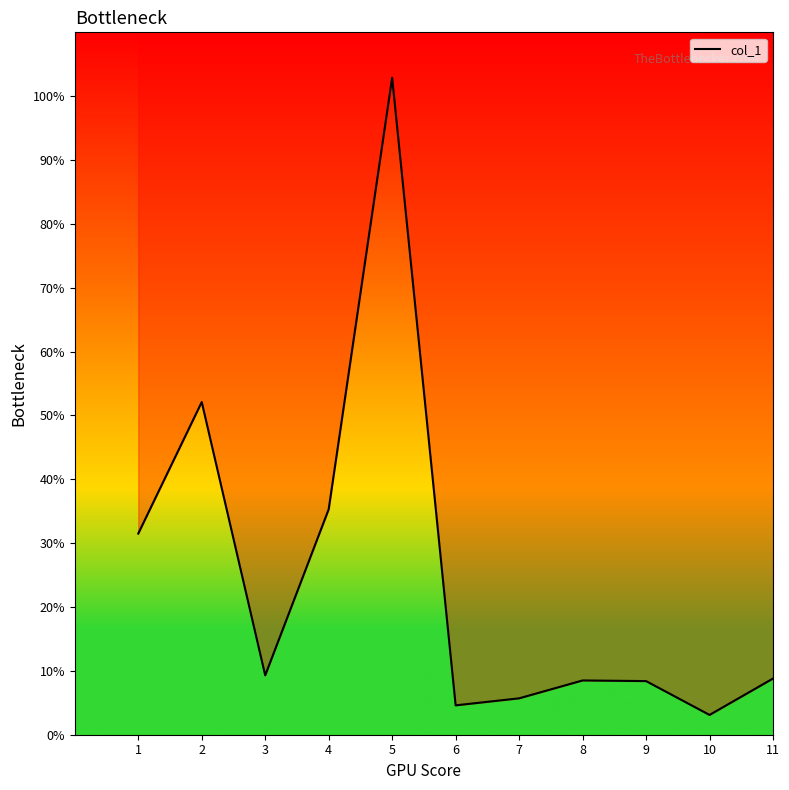

What is the sum of all values?

270.2